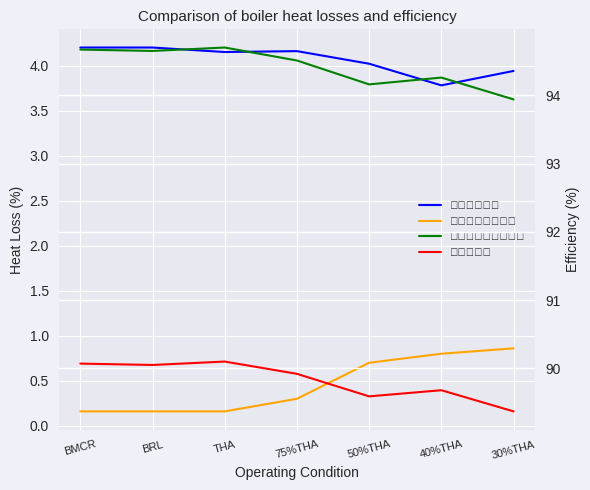

The 高位热效率 series shows 90.1 at BMCR. True or false?

True